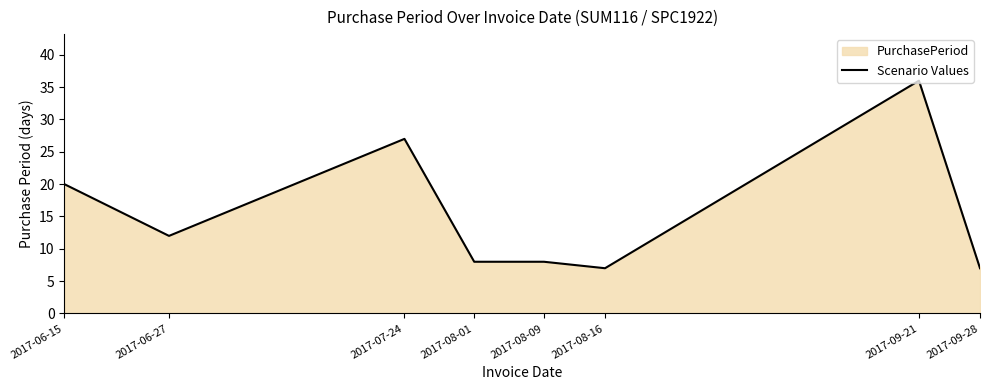

Approximately how many times larger is the value at 2017-06-27 compared to 2017-09-28?

1.7